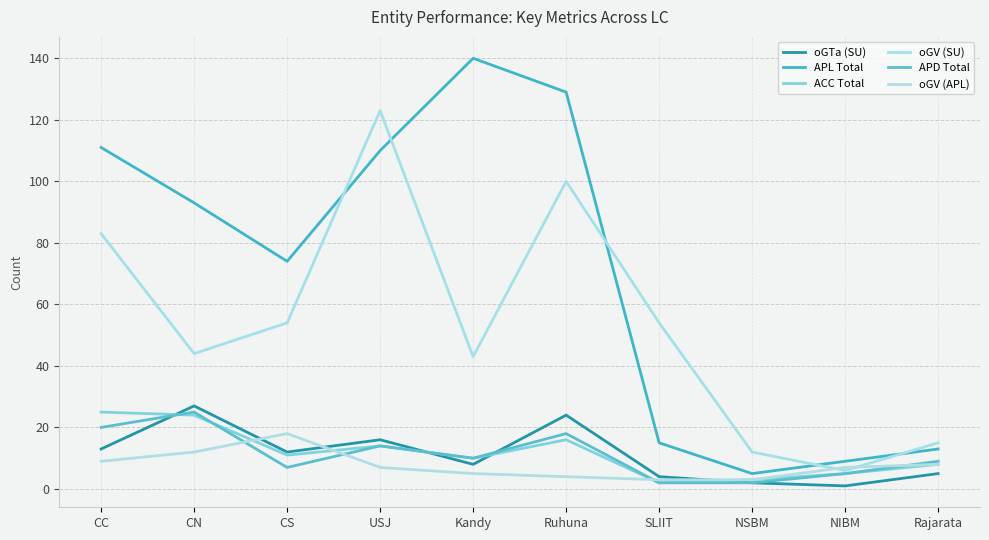

Does the chart display data point markers on the line(s)?

No